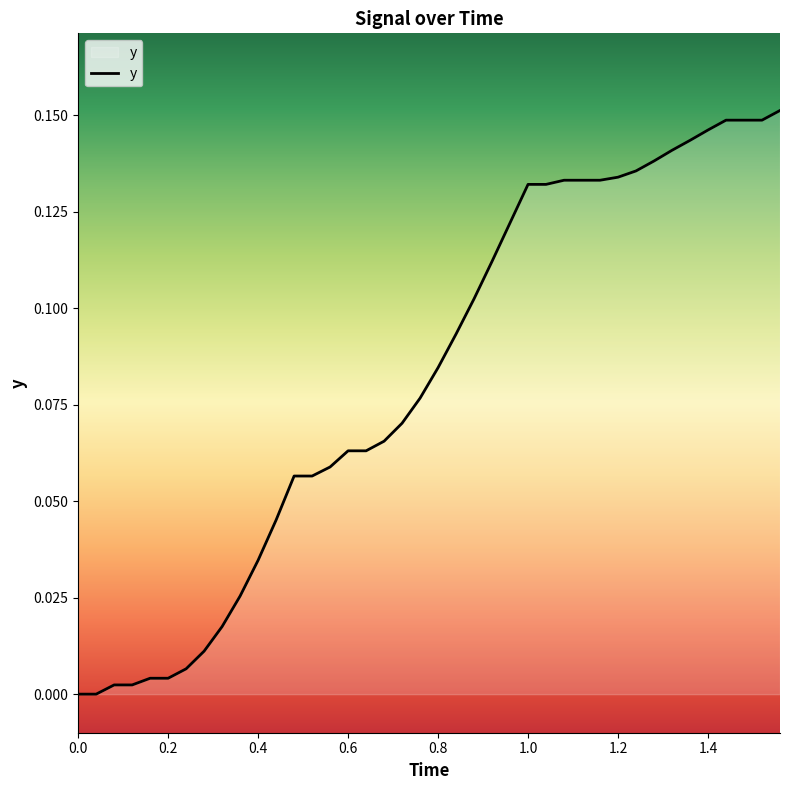

Does the chart have visible grid lines?

No